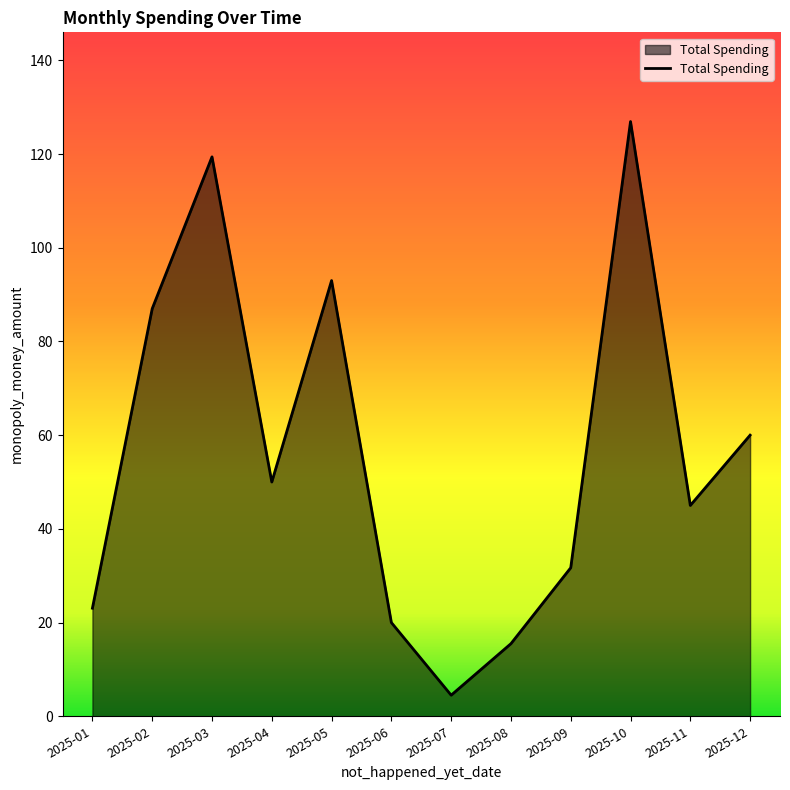

How many lines are shown in the chart?

1